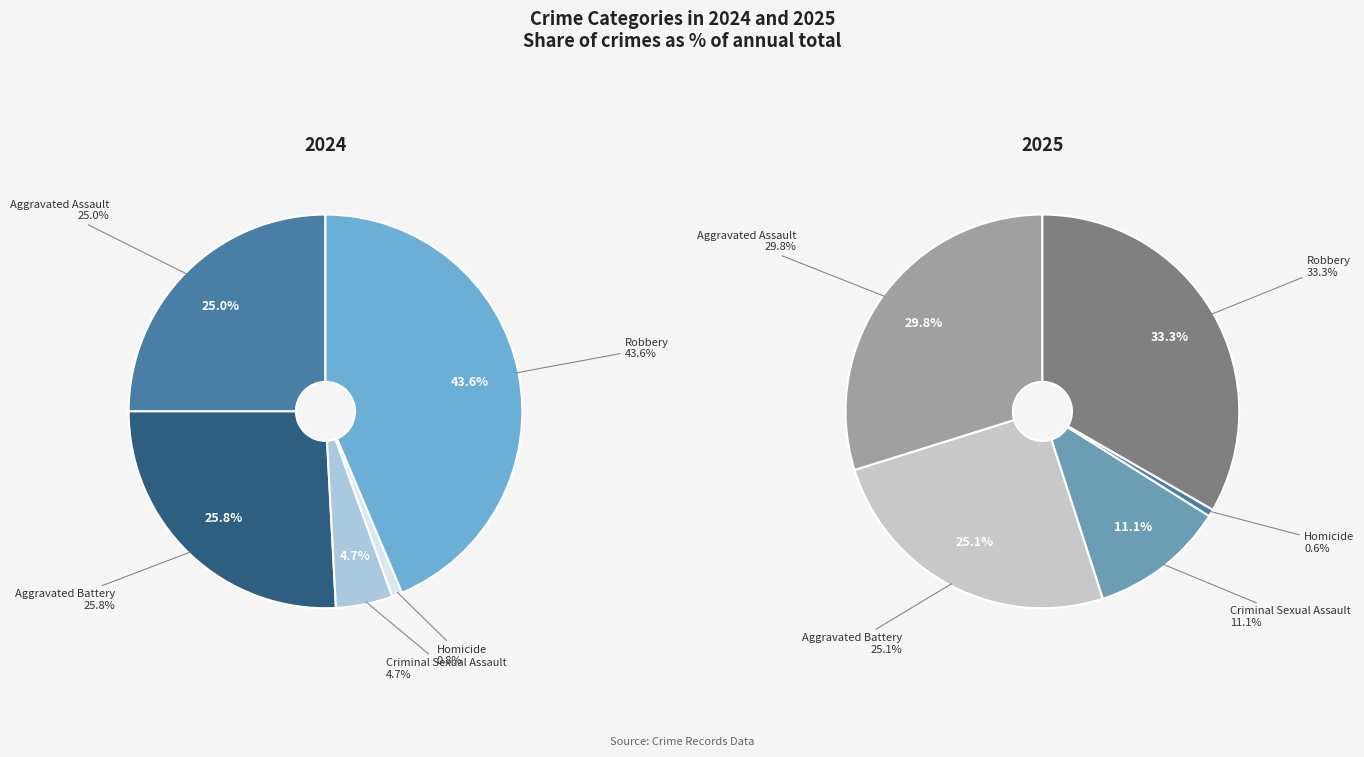

To the nearest percent, what is the average slice percentage?

20%